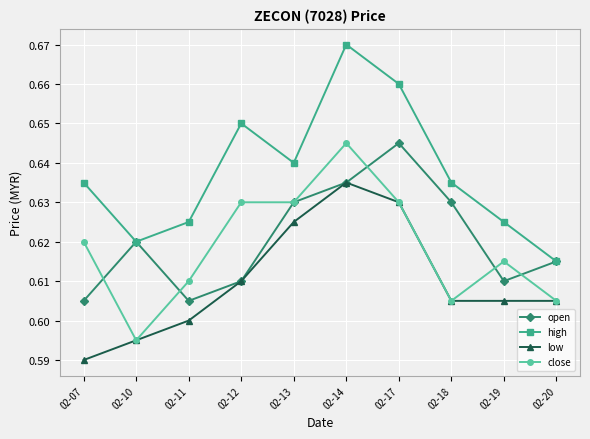

True or false: close and high cross at least once.

False